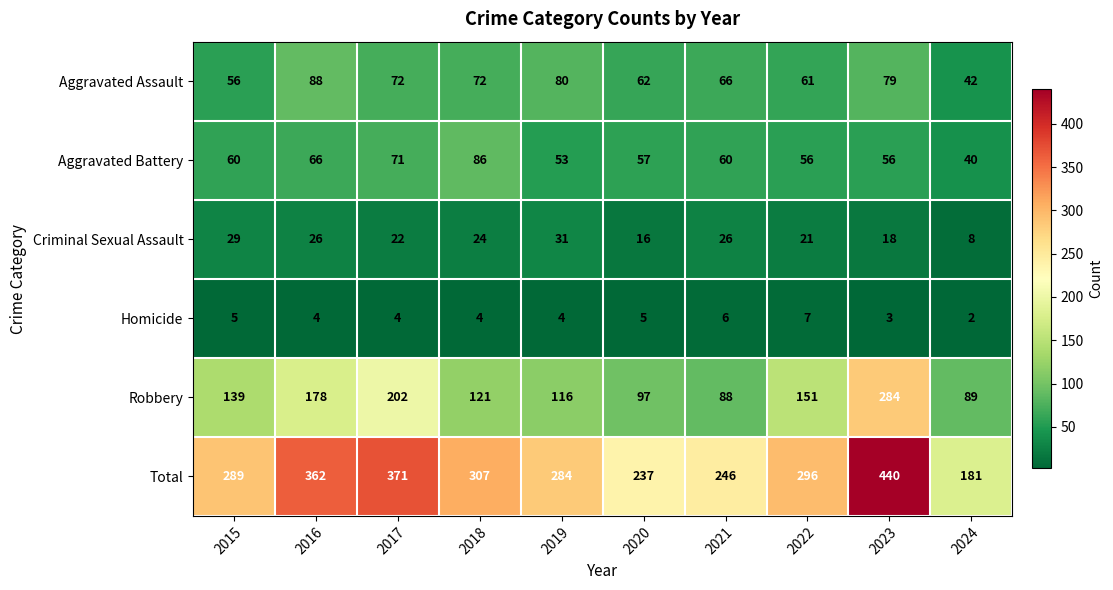

What is the sum of all Aggravated Assault values?

678